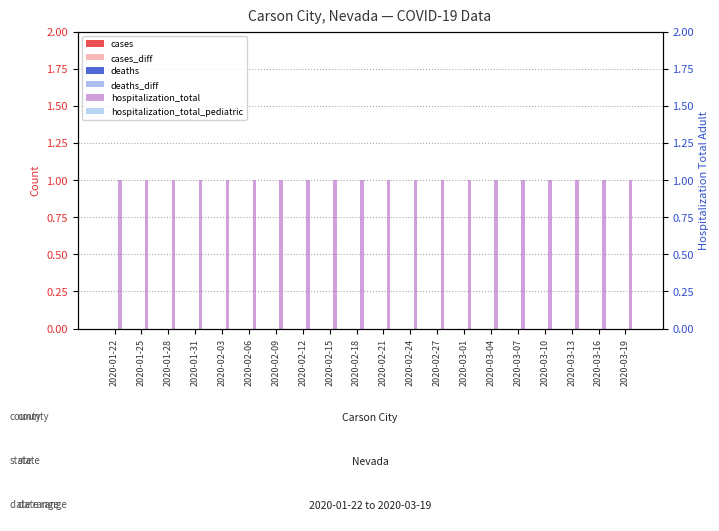

Which series has the largest range (max minus min)?

cases